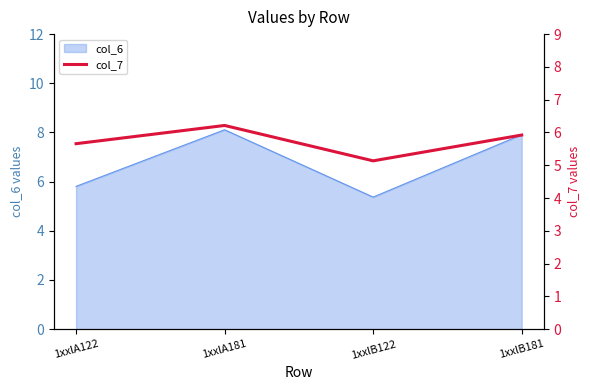

Which category has the lowest value in the col_6 series?

1xxlB122